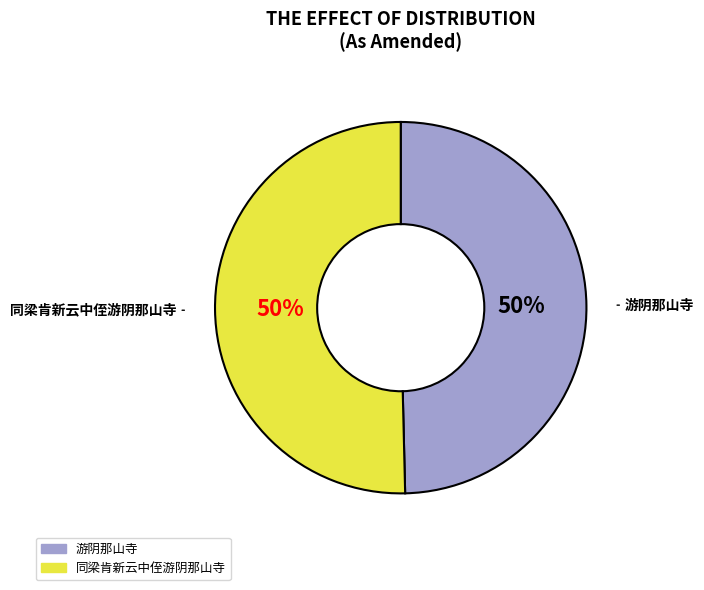

Approximately how many times larger is the value at 游阴那山寺 compared to 同梁肯新云中侄游阴那山寺?

1.0